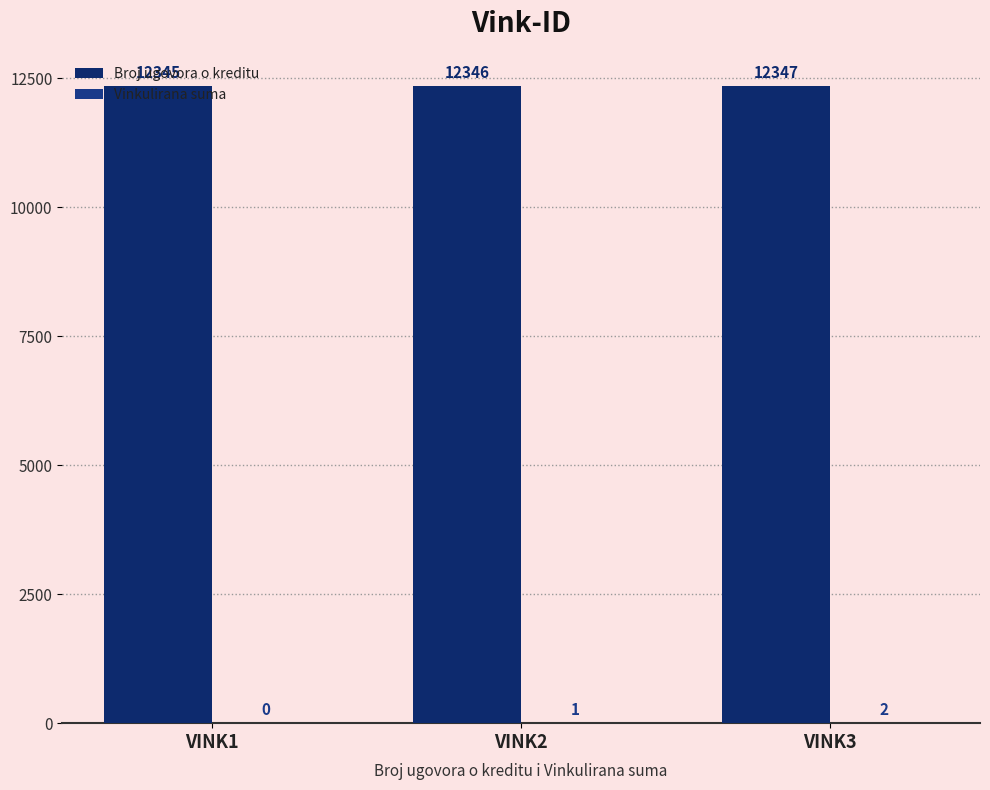

Which category has the lowest value in the Broj ugovora o kreditu series?

VINK1